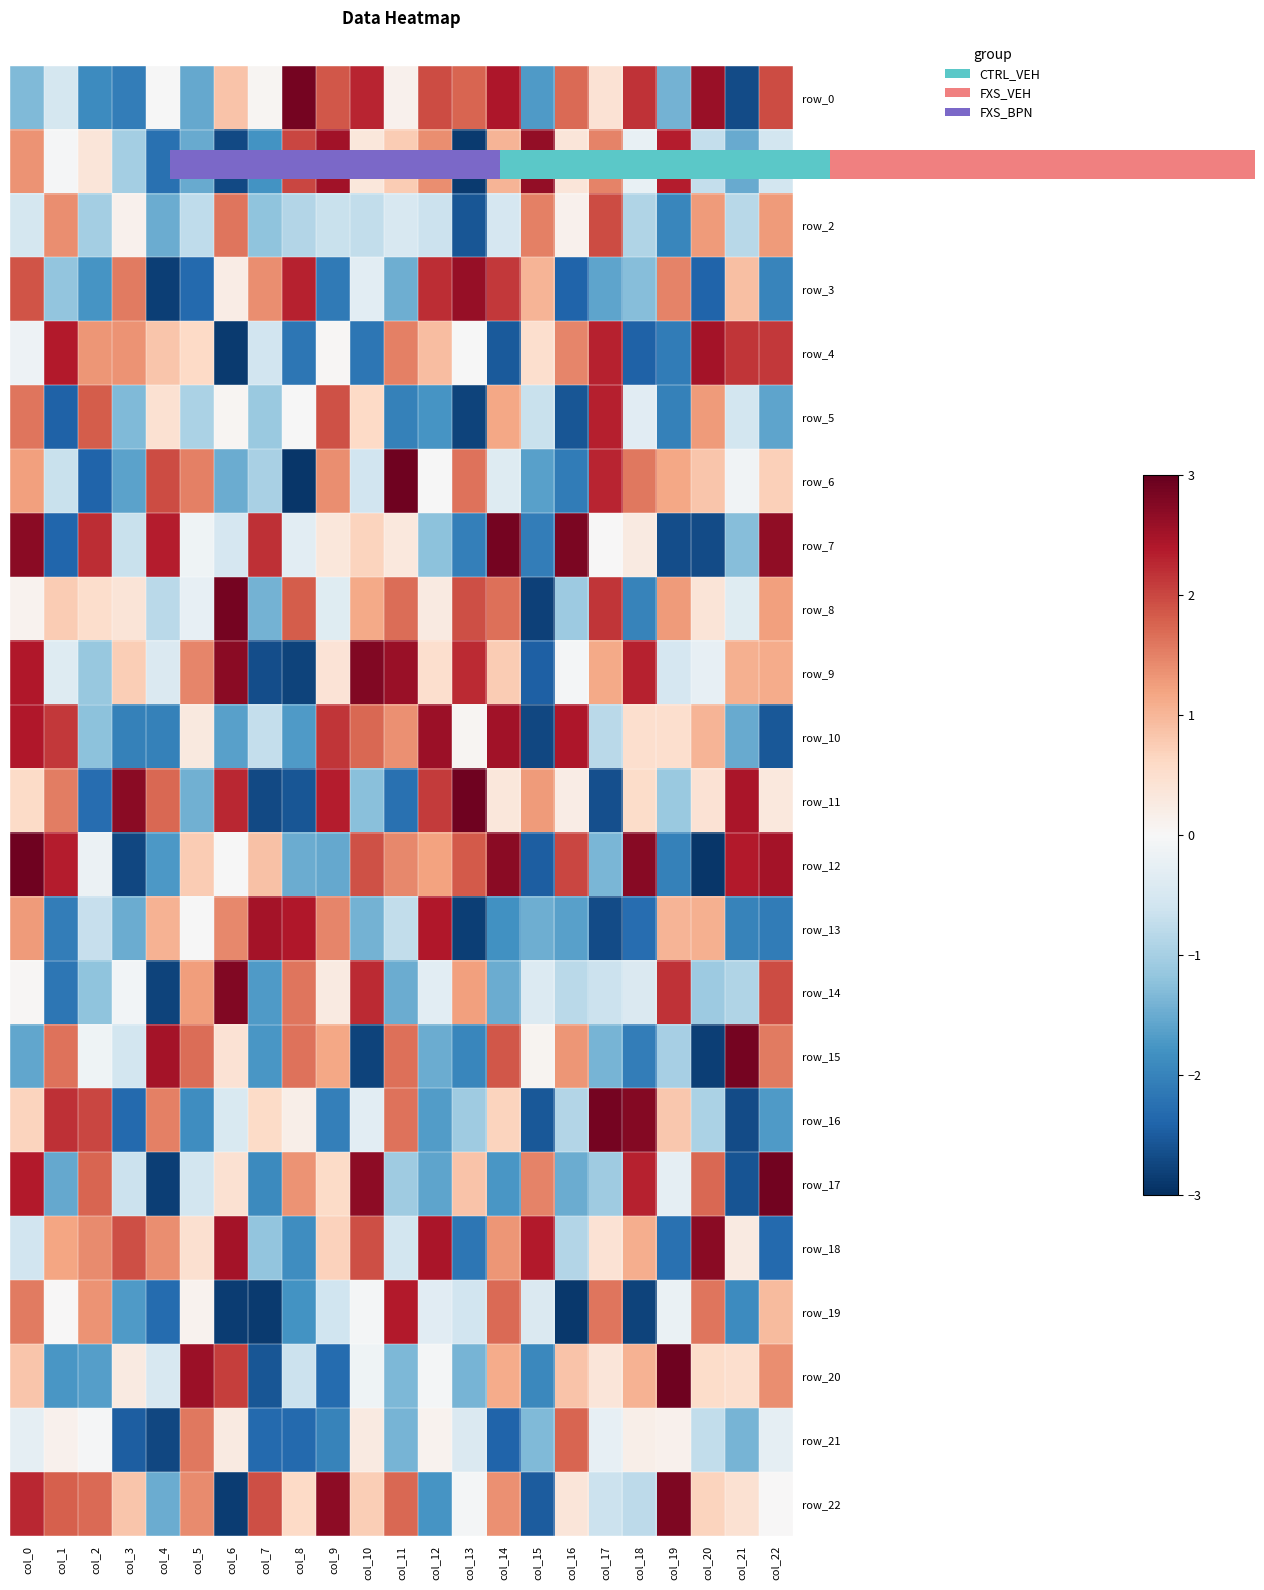

What value does the row_19 series have at col_9?

-0.6